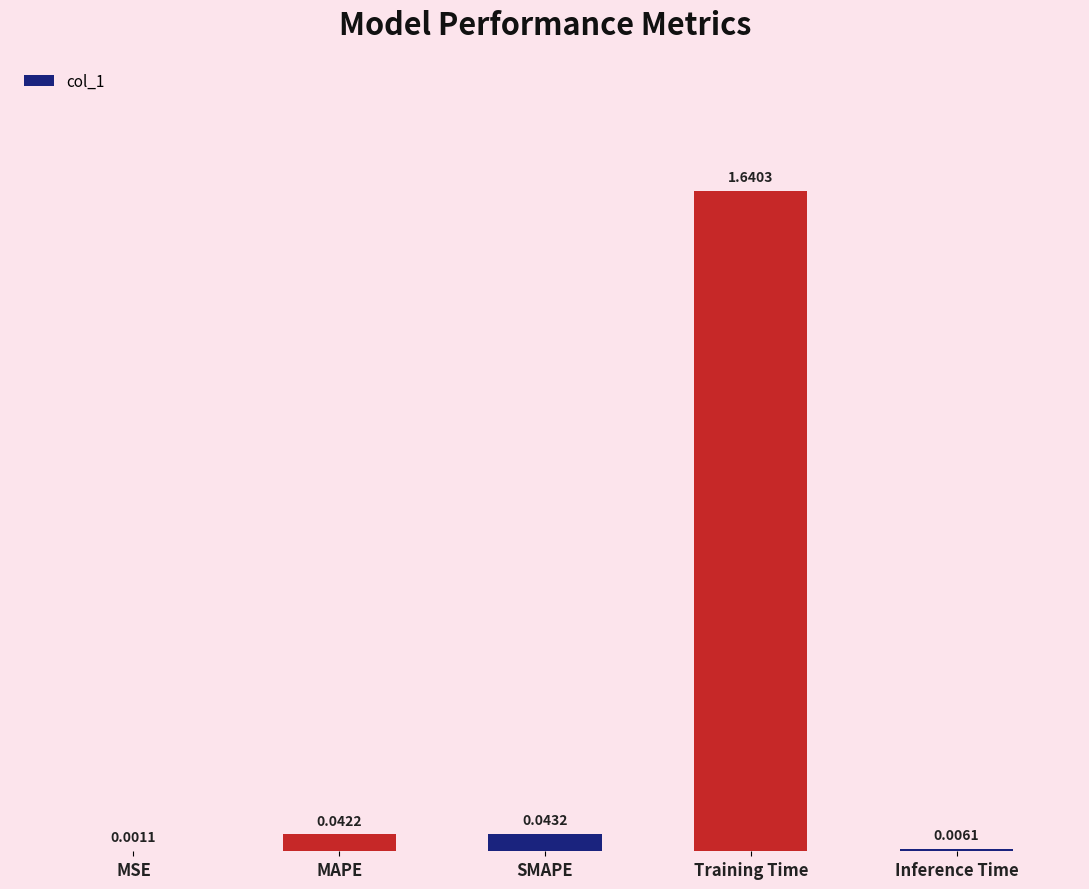

At which label is the value closest to 0?

MSE